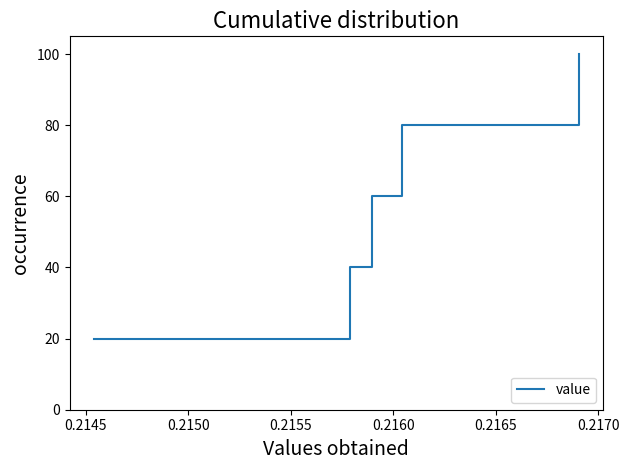

True or false: there are more than 0 points higher than both neighbors.

False